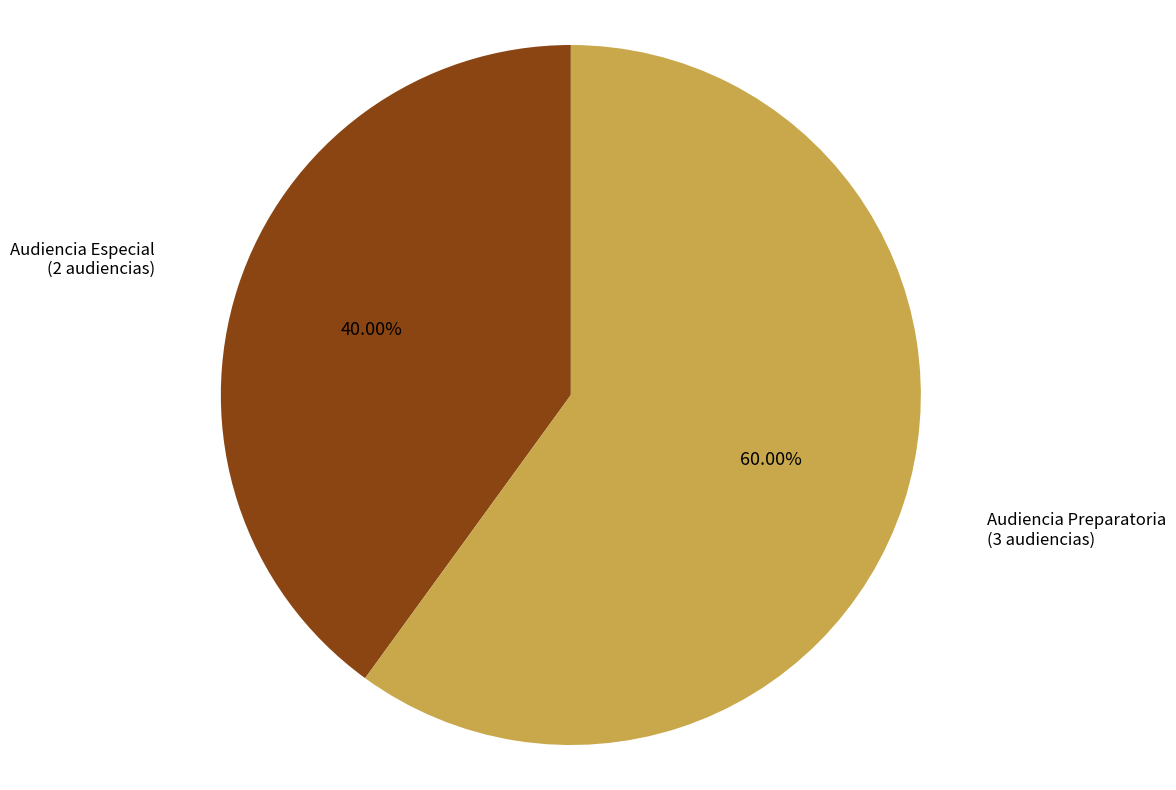

To the nearest percent, what percentage of the pie is Audiencia Especial?

40%